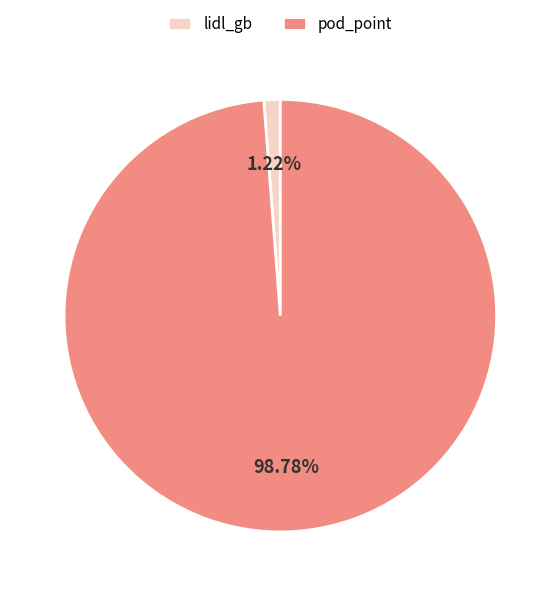

What percentage is NOT represented by lidl_gb?

98.8%